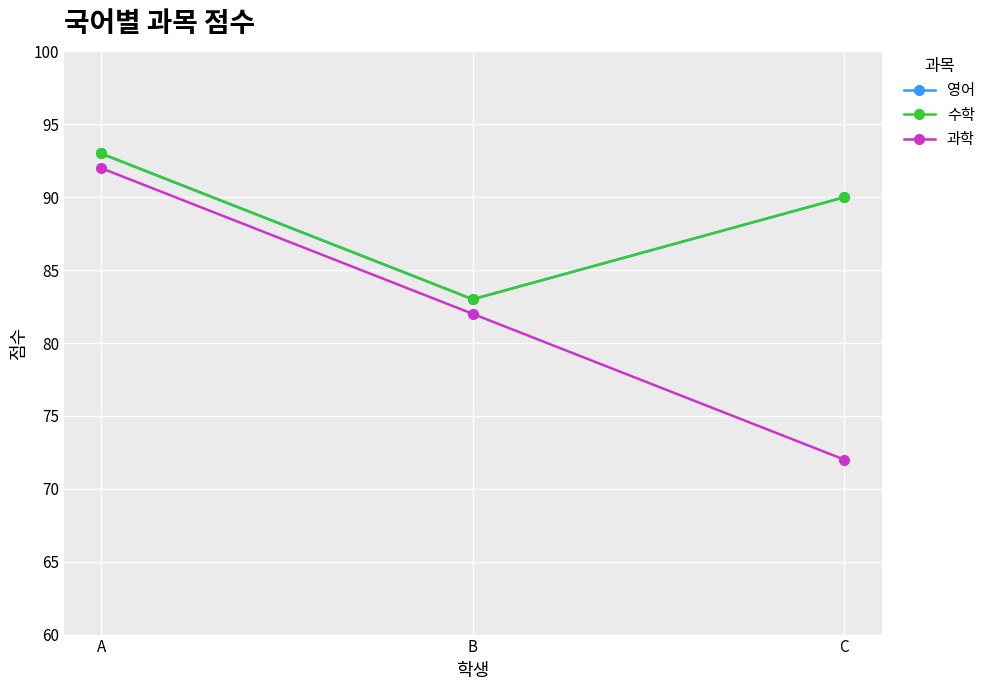

Reading left to right, what are all the values shown in this chart?

영어: 93	83	90
수학: 93	83	90
과학: 92	82	72